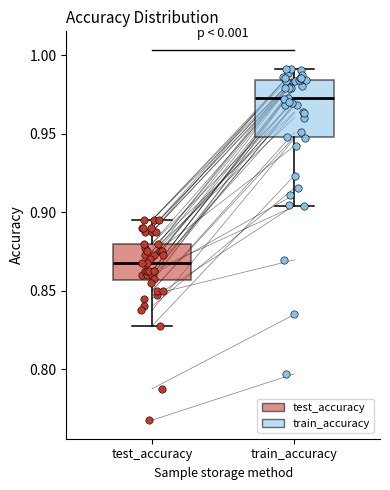

Where does the lower whisker of the box for test_accuracy end on the y-axis? The values are not printed on the chart, so give them approximately, as read against the axis.

0.825